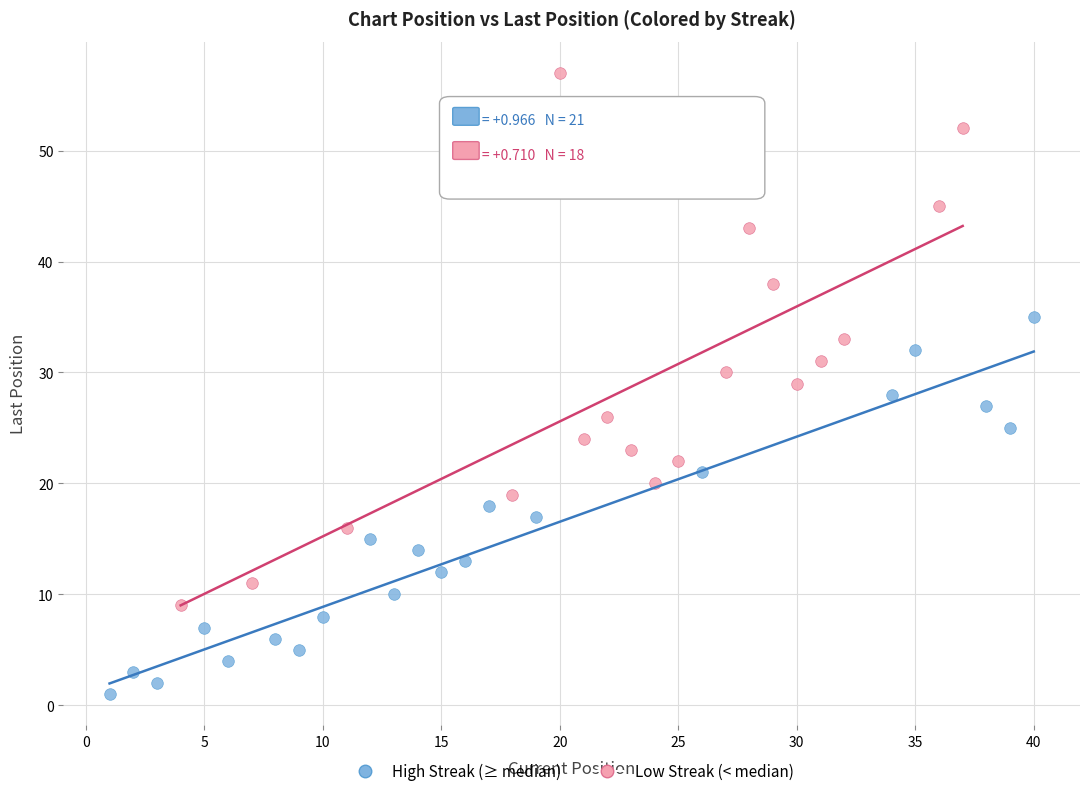

Which series reaches the maximum Y coordinate?

Low Streak (< median)